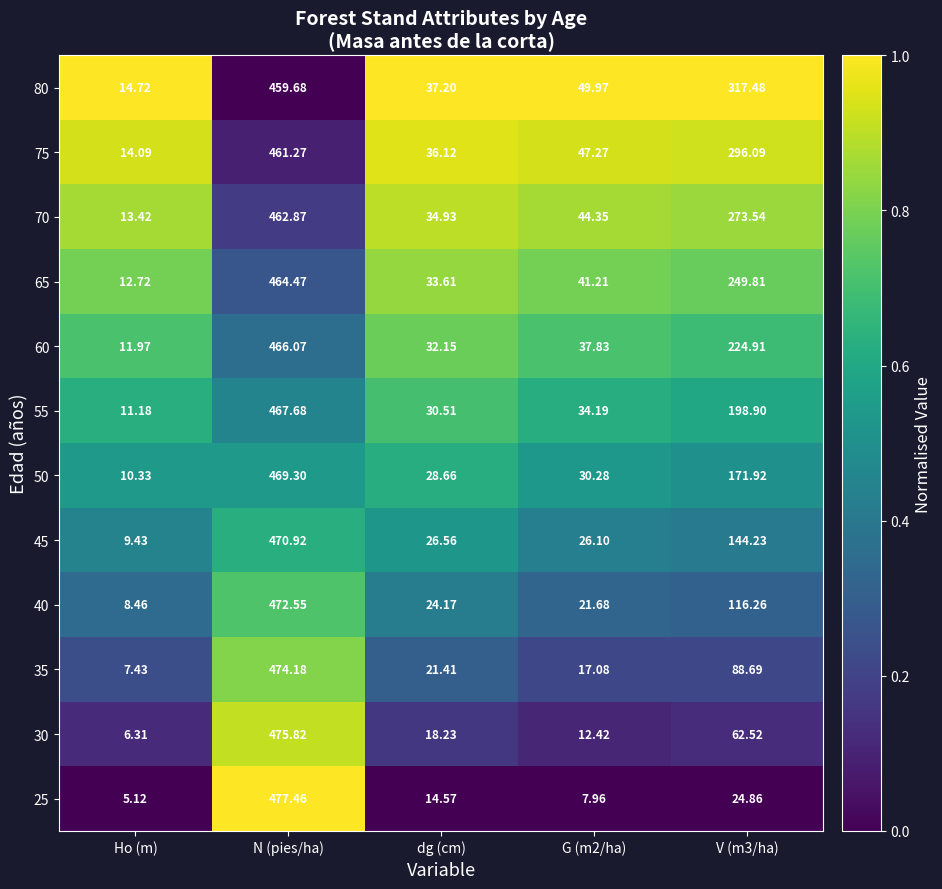

Where does the 70 series first go above 44?

N (pies/ha)